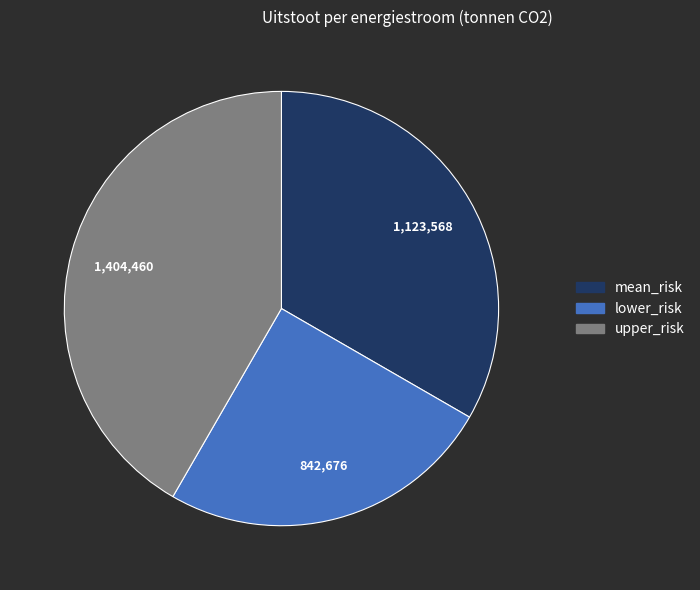

How many segments does this pie chart have?

3